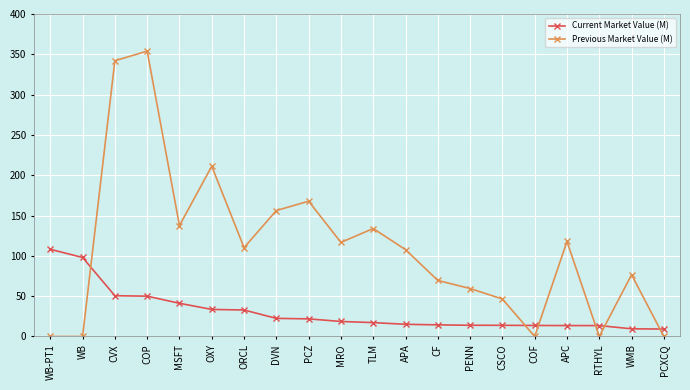

How many values in the Previous Market Value (M) series are below 110?

10